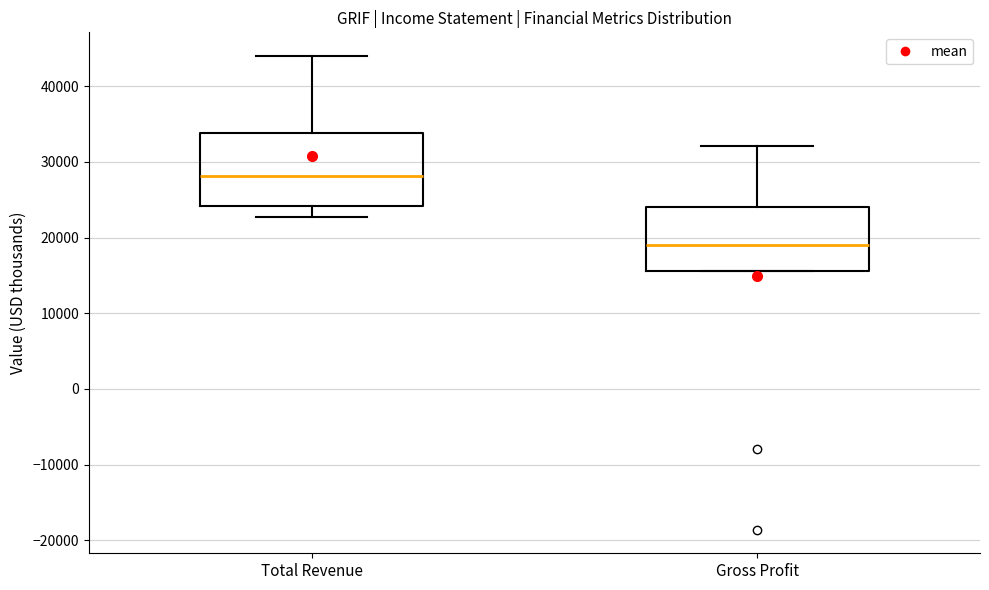

Comparing the boxes themselves (not the whiskers), which one is the tallest?

Total Revenue